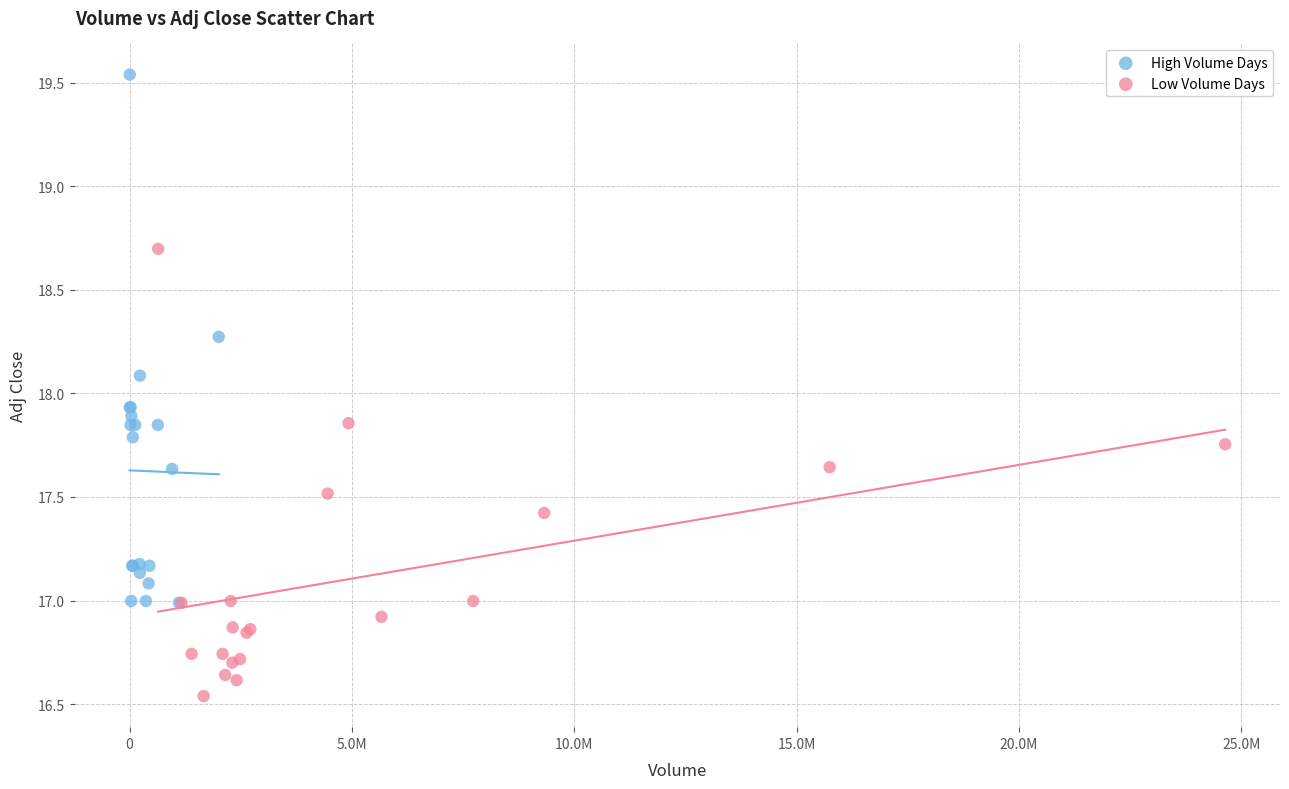

Which series has the widest spread of Y values?

High Volume Days